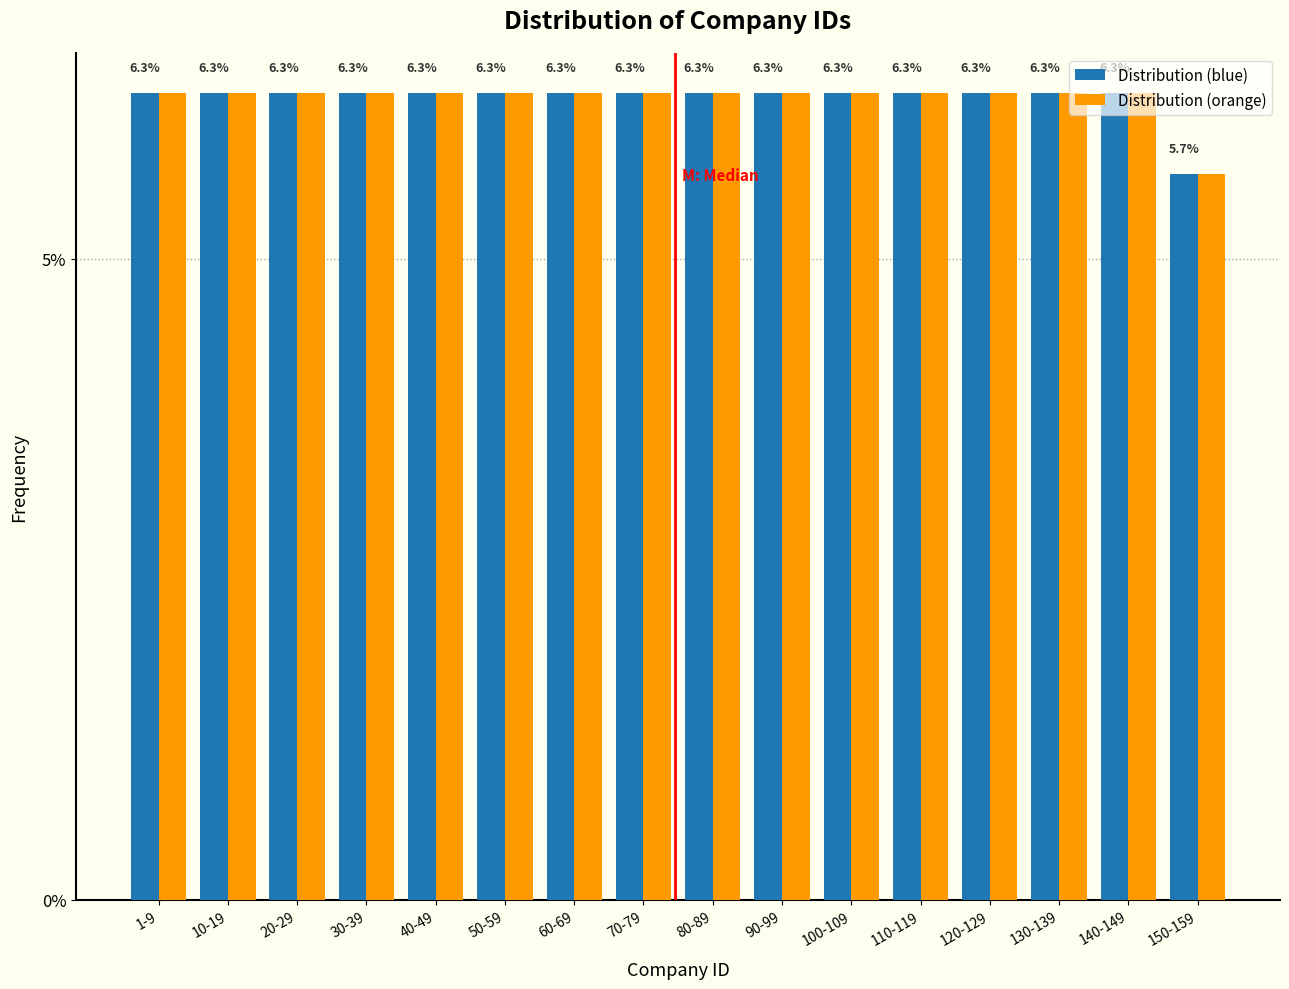

What is the total value across all series at 120-129?

12.6